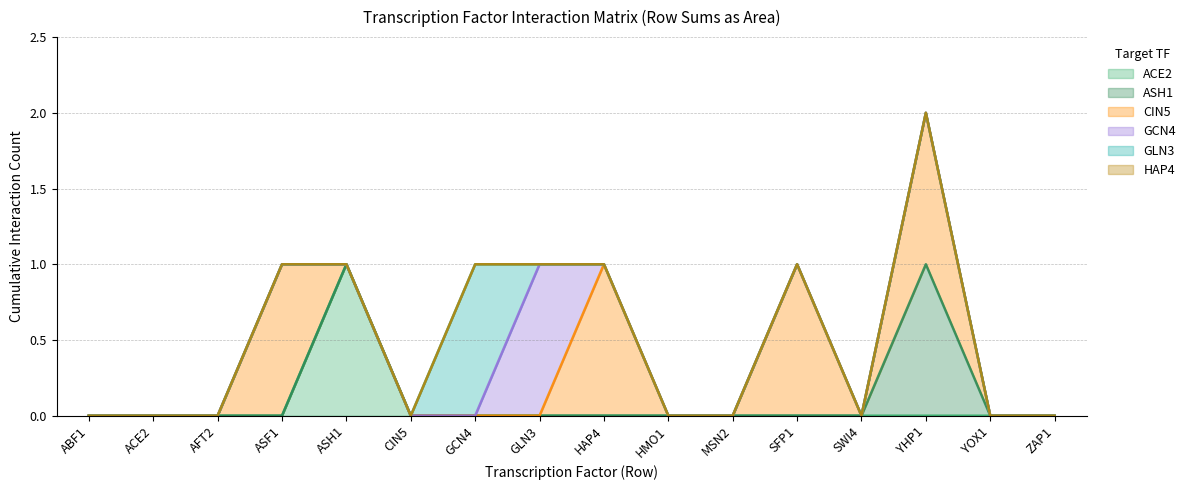

What is the value of the GCN4 point at the 8th from the left?

1